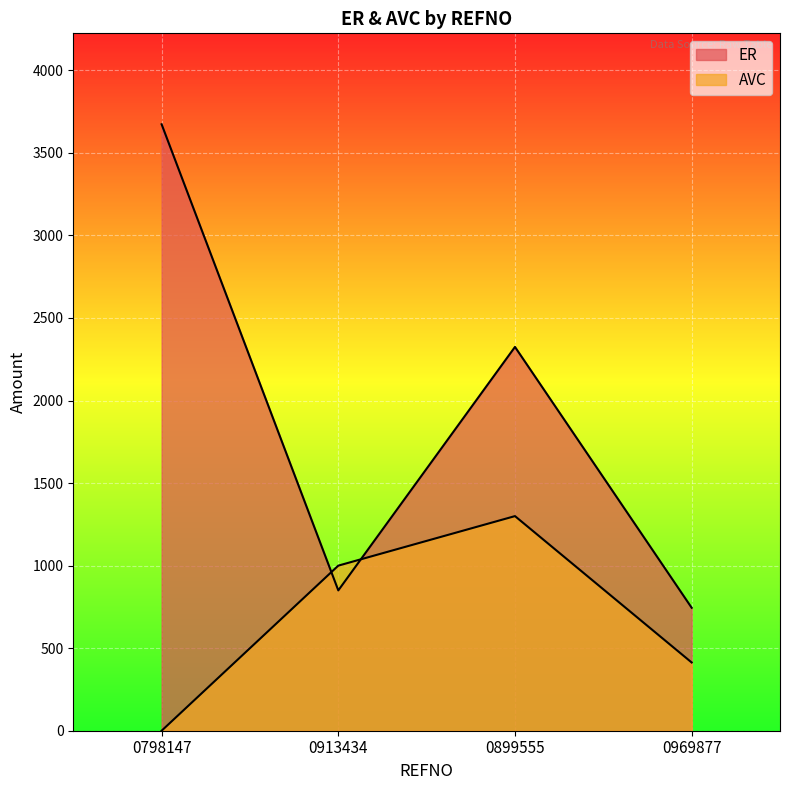

Where is ER nearest to the value 2209?

0899555